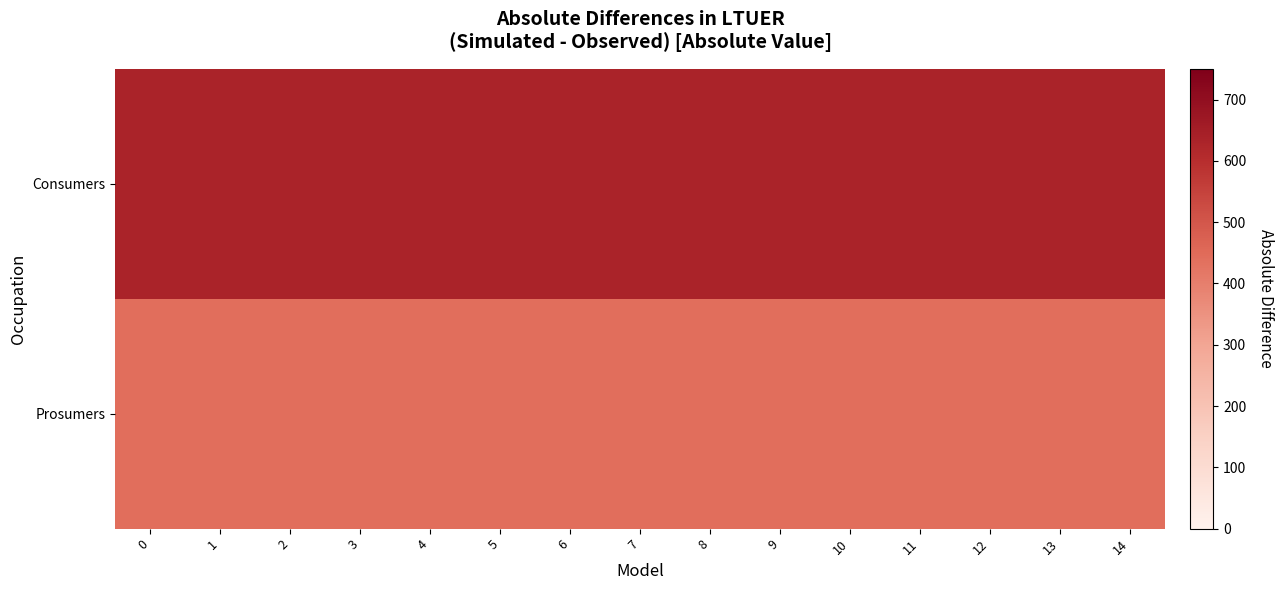

Which series has the largest total across all categories?

row_0